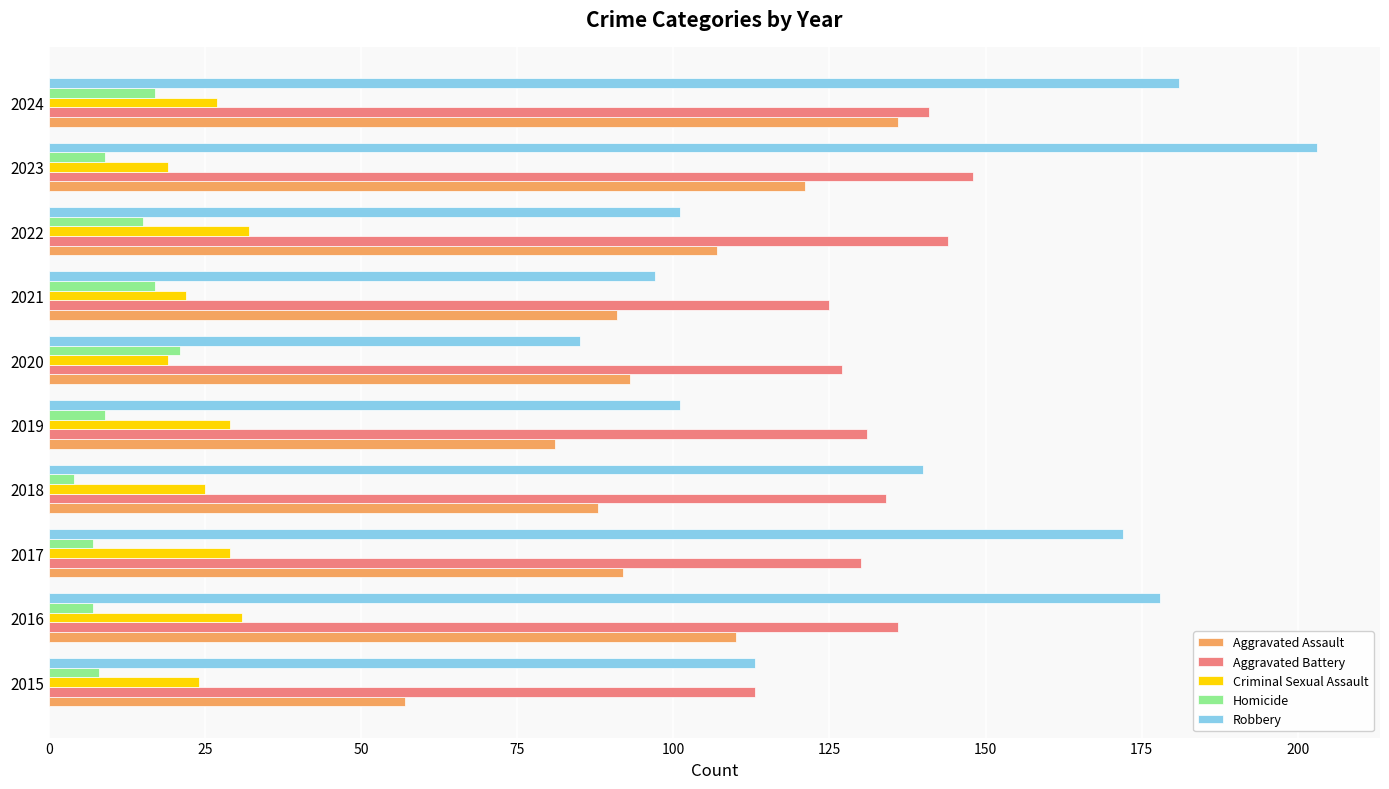

What is the sum of all Criminal Sexual Assault values?

257